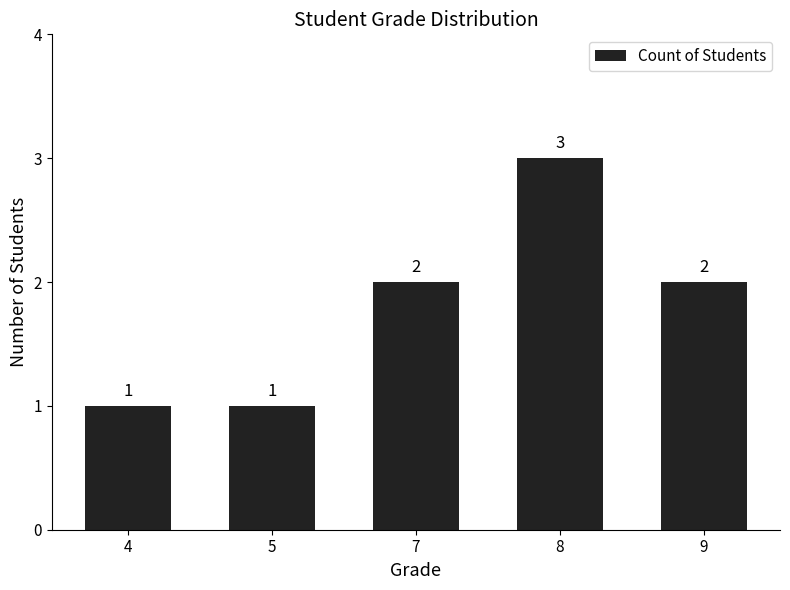

Reading left to right, extract all data points from this chart.

1	1	2	3	2